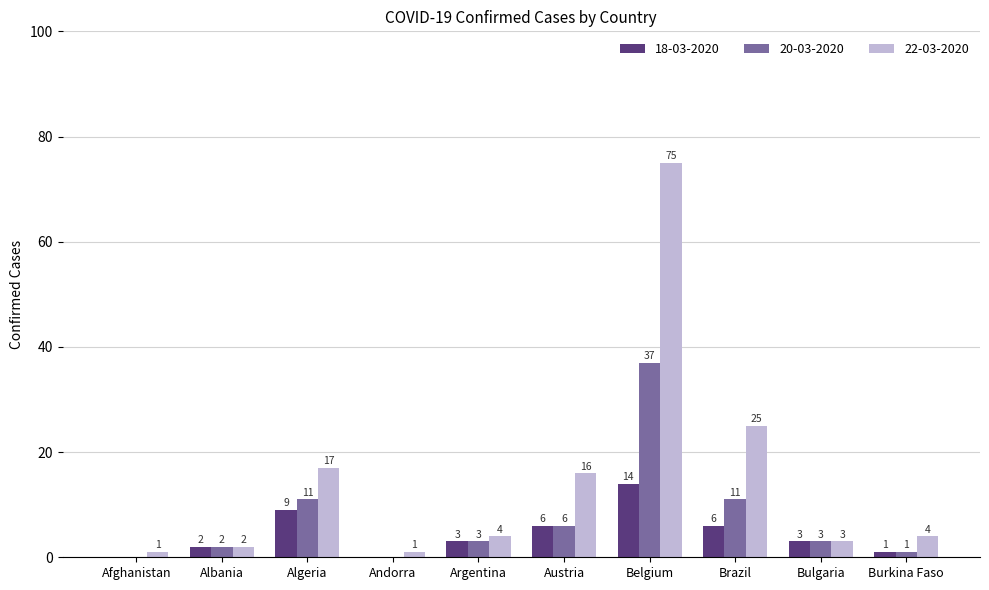

What is the total value across all series at Austria?

28